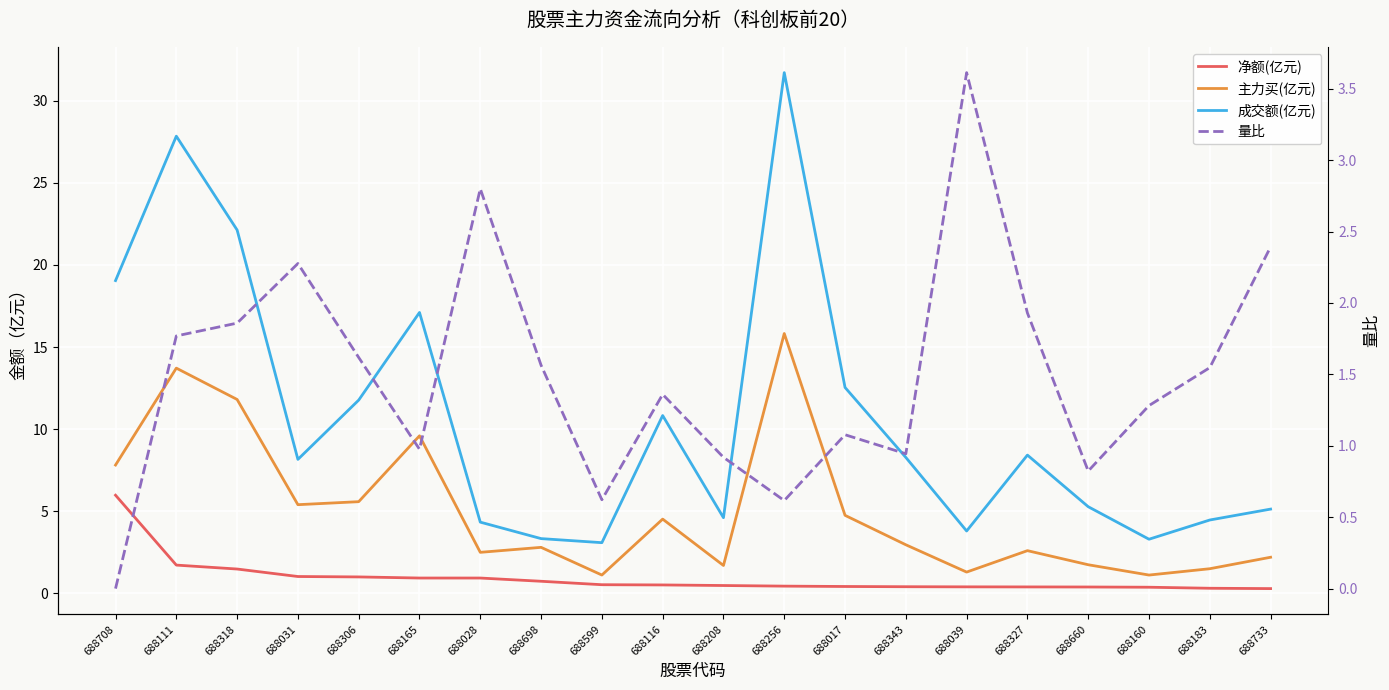

At which category does 成交额(亿元) reach its first local valley?

688031